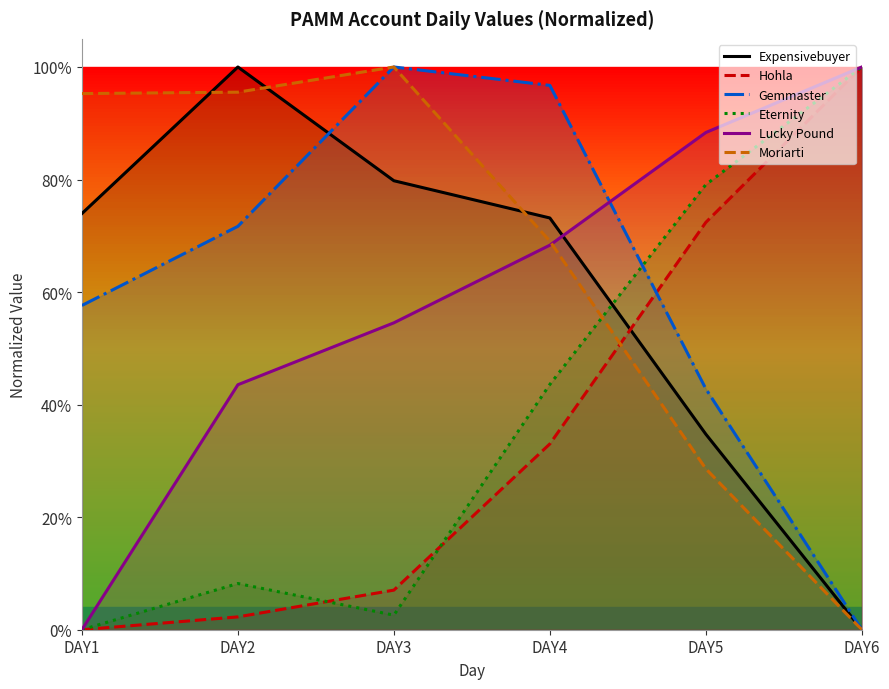

What is the sum of the Gemmaster values at DAY5 and DAY2?

1.1